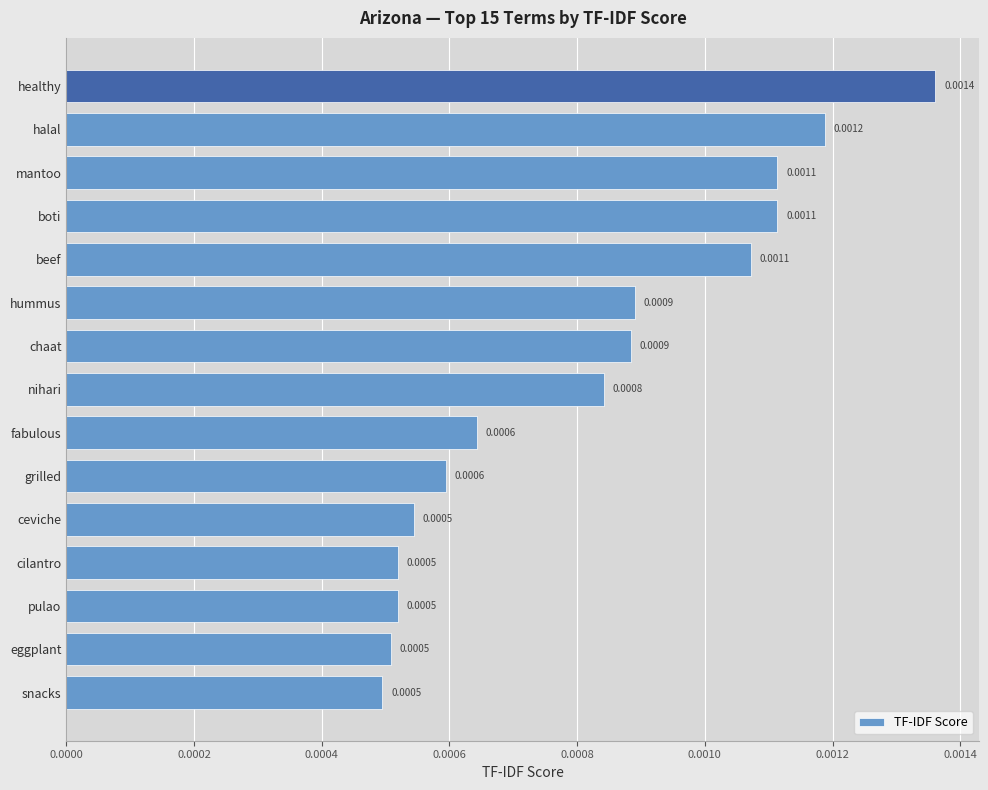

Which label corresponds to the largest value in the chart?

healthy